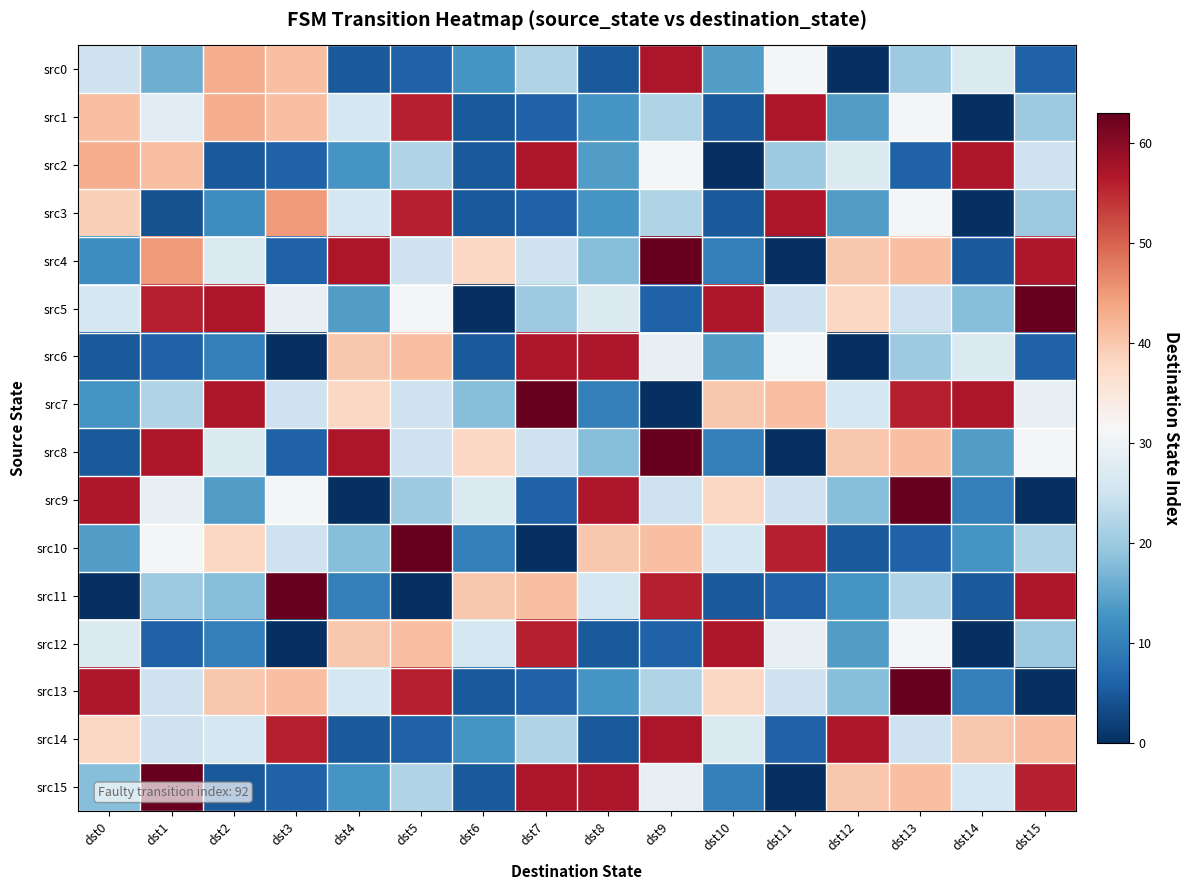

Which series changed the most between dst0 and dst2?

src7